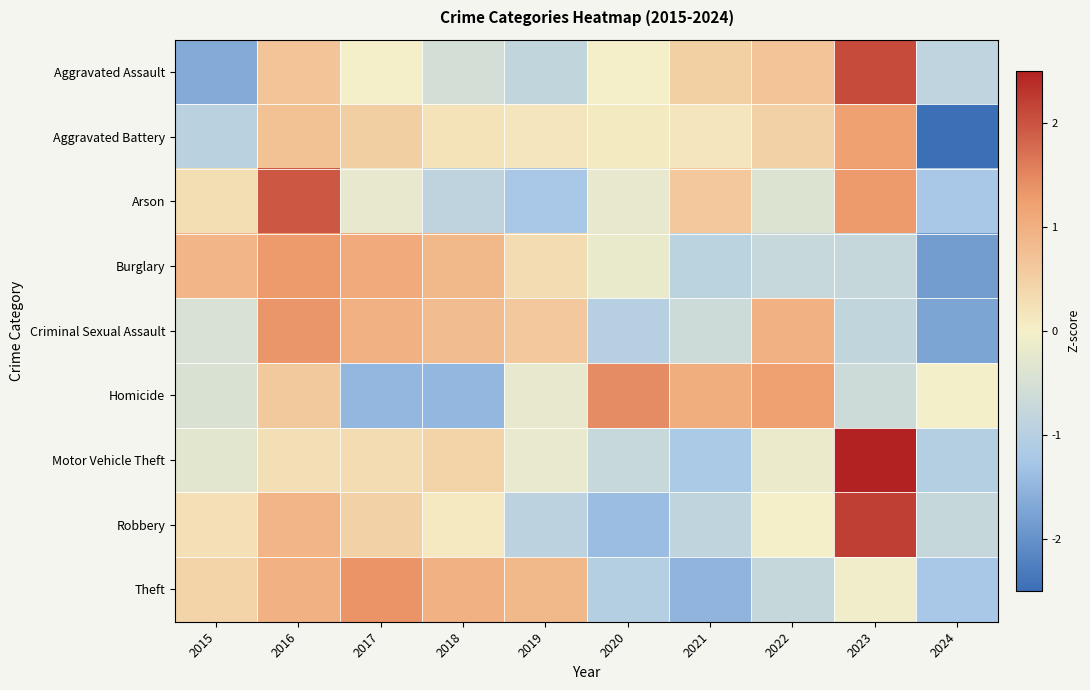

Reading left to right, list all the values displayed in this chart.

Aggravated Assault: 2015=-1.7	2016=0.7	2017=-0.0	2018=-0.6	2019=-0.8	2020=-0.0	2021=0.5	2022=0.7	2023=2.1	2024=-0.9
Aggravated Battery: 2015=-0.9	2016=0.7	2017=0.5	2018=0.2	2019=0.2	2020=0.1	2021=0.2	2022=0.5	2023=1.2	2024=-2.6
Arson: 2015=0.3	2016=2.0	2017=-0.2	2018=-0.9	2019=-1.2	2020=-0.2	2021=0.6	2022=-0.4	2023=1.3	2024=-1.2
Burglary: 2015=0.9	2016=1.3	2017=1.1	2018=0.9	2019=0.3	2020=-0.2	2021=-0.9	2022=-0.7	2023=-0.8	2024=-1.9
Criminal Sexual Assault: 2015=-0.5	2016=1.3	2017=1.0	2018=0.8	2019=0.6	2020=-1.0	2021=-0.6	2022=1.0	2023=-0.8	2024=-1.7
Homicide: 2015=-0.4	2016=0.6	2017=-1.5	2018=-1.5	2019=-0.2	2020=1.4	2021=1.0	2022=1.2	2023=-0.6	2024=-0.0
Motor Vehicle Theft: 2015=-0.3	2016=0.3	2017=0.3	2018=0.4	2019=-0.2	2020=-0.7	2021=-1.2	2022=-0.2	2023=2.6	2024=-1.0
Robbery: 2015=0.2	2016=0.9	2017=0.5	2018=0.1	2019=-0.9	2020=-1.4	2021=-0.9	2022=-0.0	2023=2.2	2024=-0.8
Theft: 2015=0.4	2016=1.0	2017=1.3	2018=1.0	2019=0.9	2020=-1.0	2021=-1.5	2022=-0.7	2023=-0.1	2024=-1.2